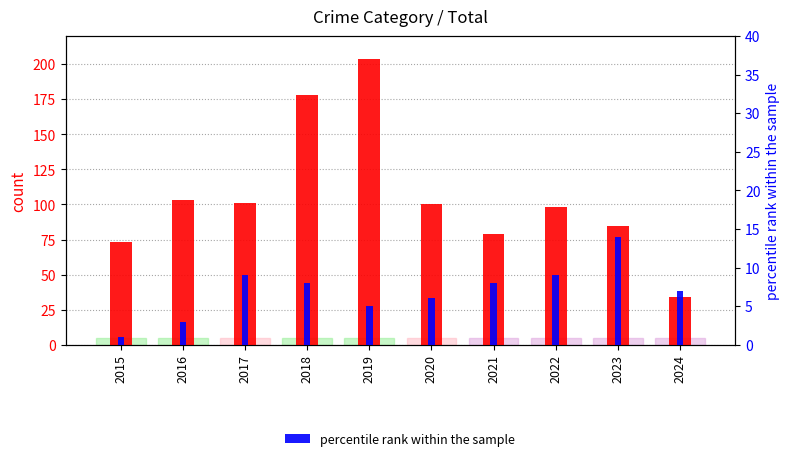

What is the total value across all series at 2016?

106